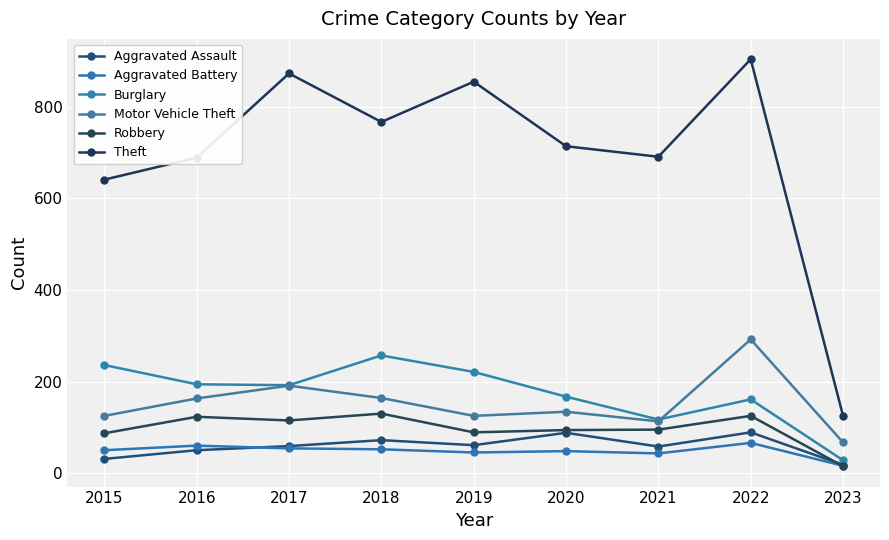

What is the difference between the second highest and second lowest values in the Motor Vehicle Theft series?

78